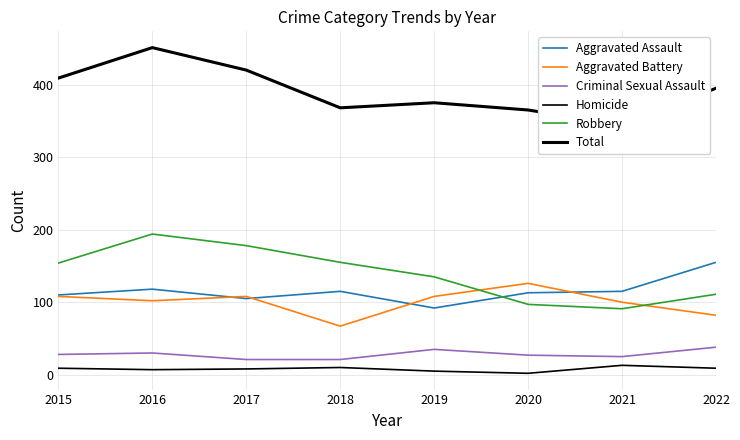

Where does the Robbery series first go above 154?

2016